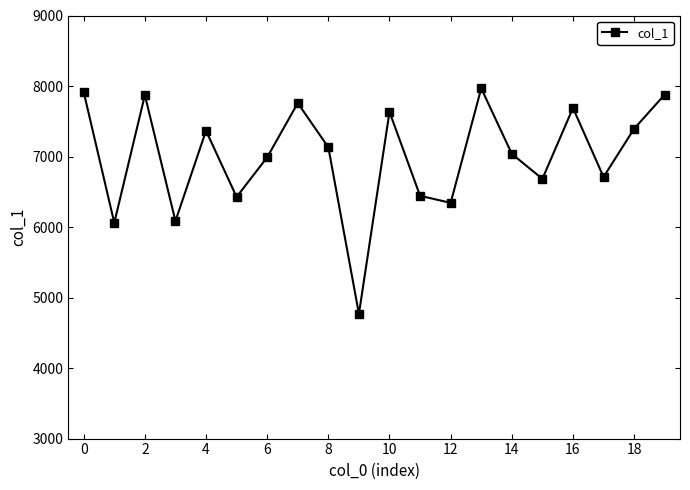

What is the sum of all values?

140148